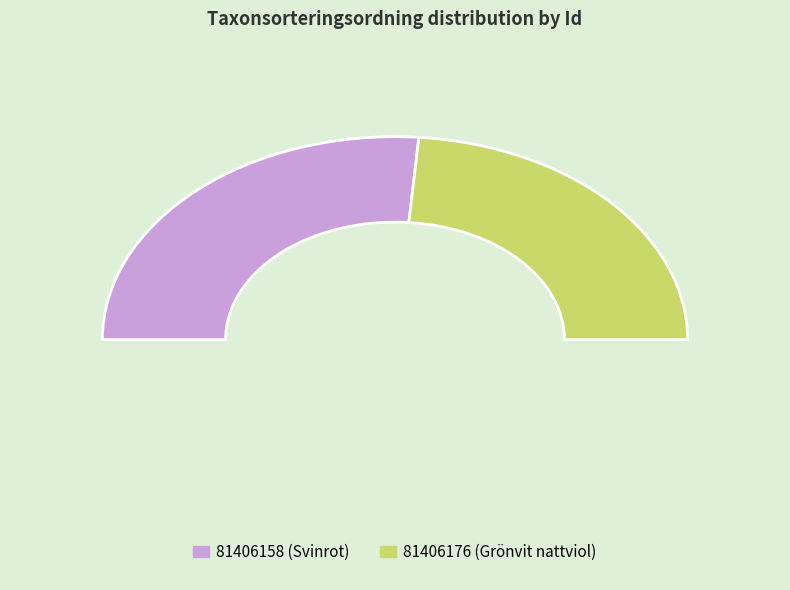

Does 81406176 account for over 50% of the chart?

No